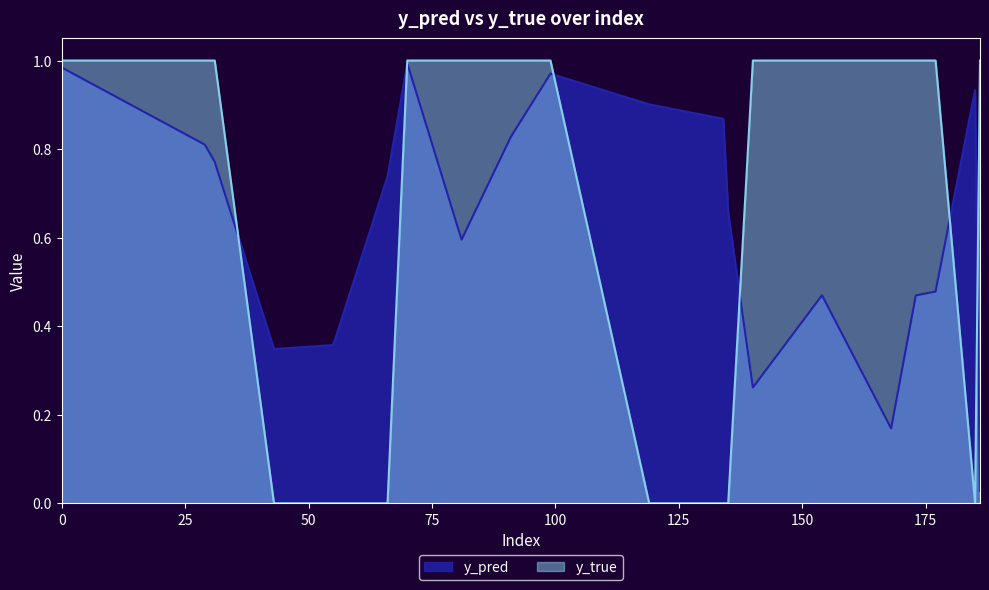

At how many categories does at least one series exceed 0?

20